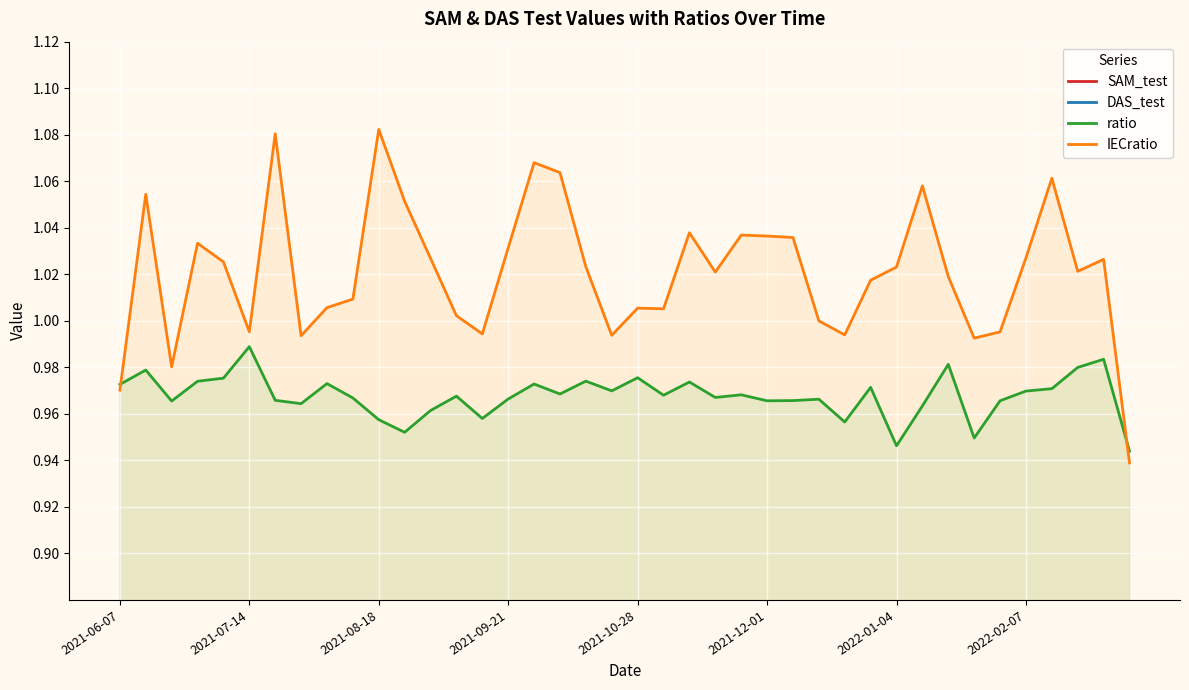

Which series has the largest range (max minus min)?

SAM_test